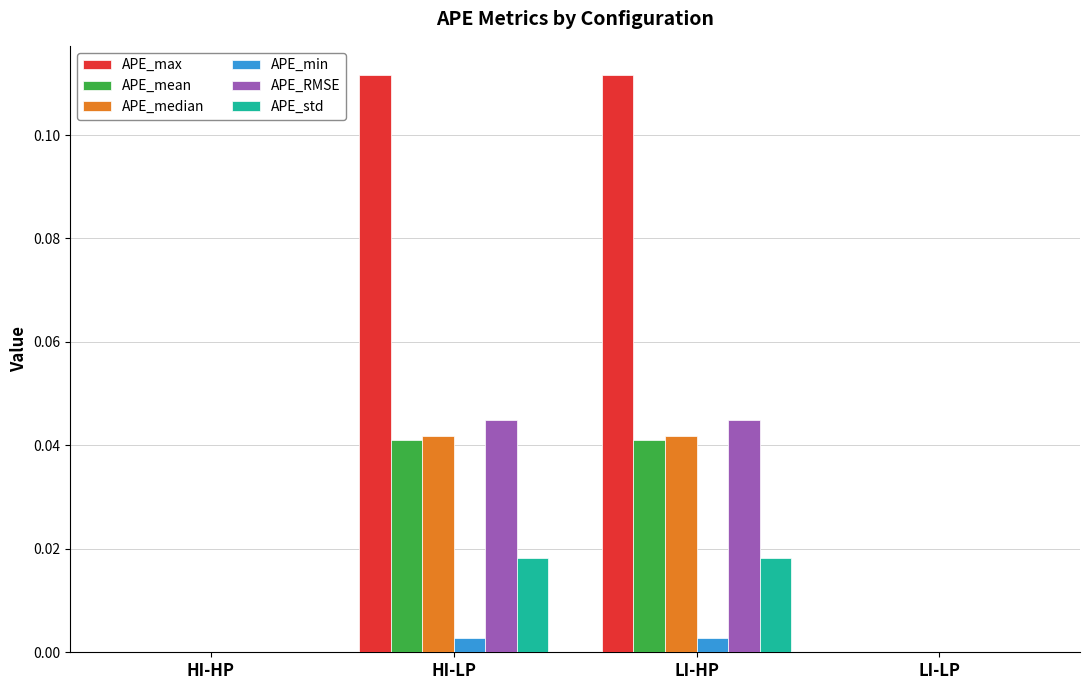

The value of APE_RMSE at LI-HP is 0.1. True or false?

False